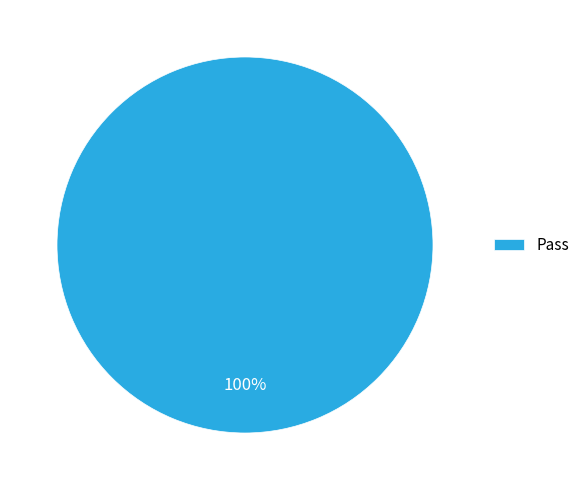

How many slices are in this pie chart?

1